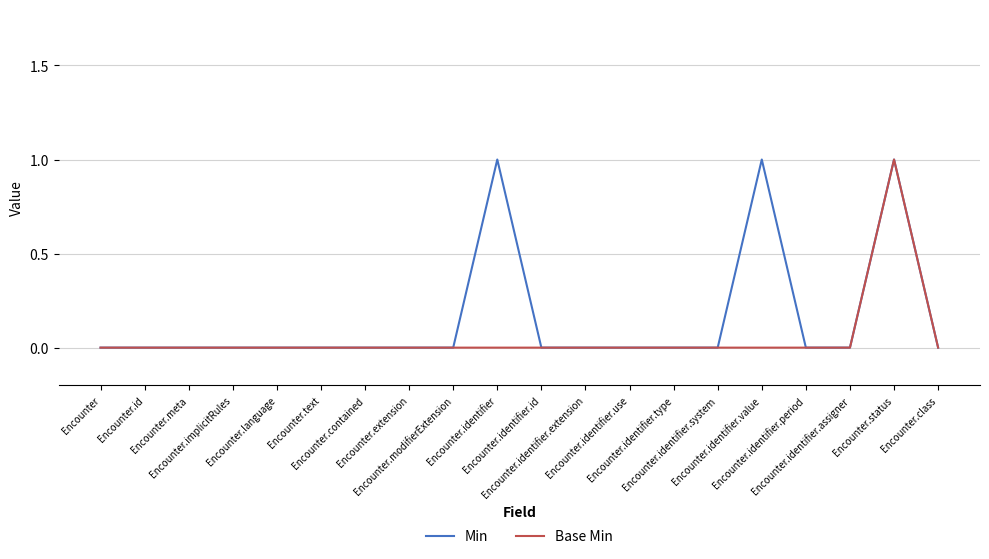

What is the difference between the maximum and minimum values in the Min series?

1